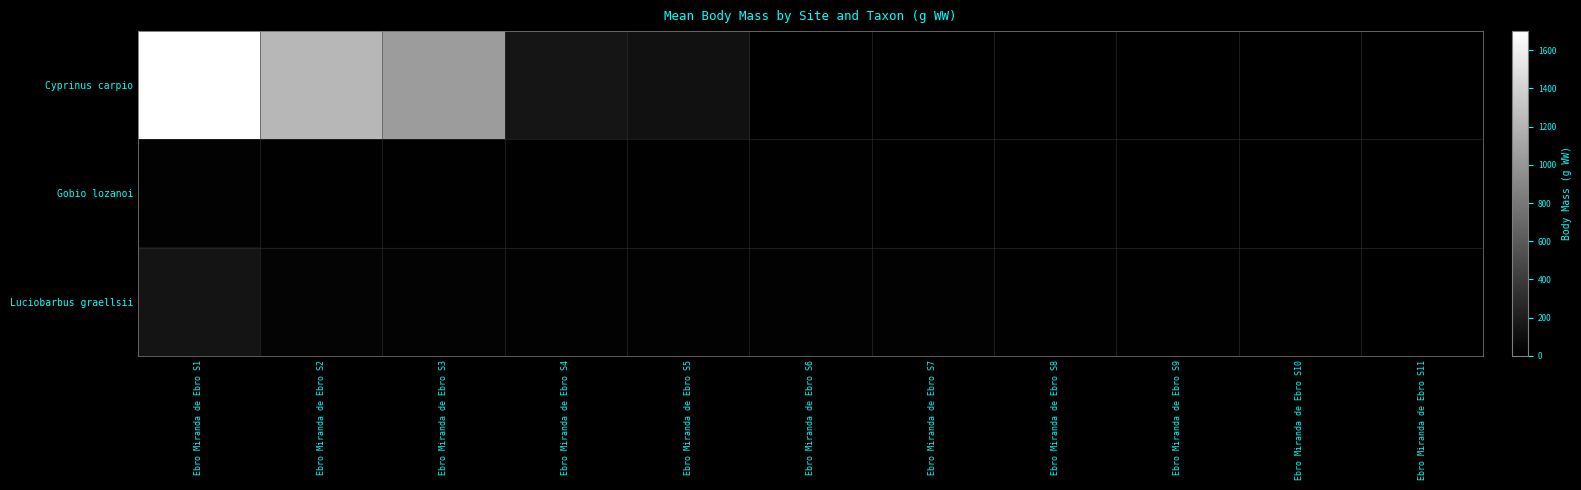

What is the greatest value displayed?

1700.0